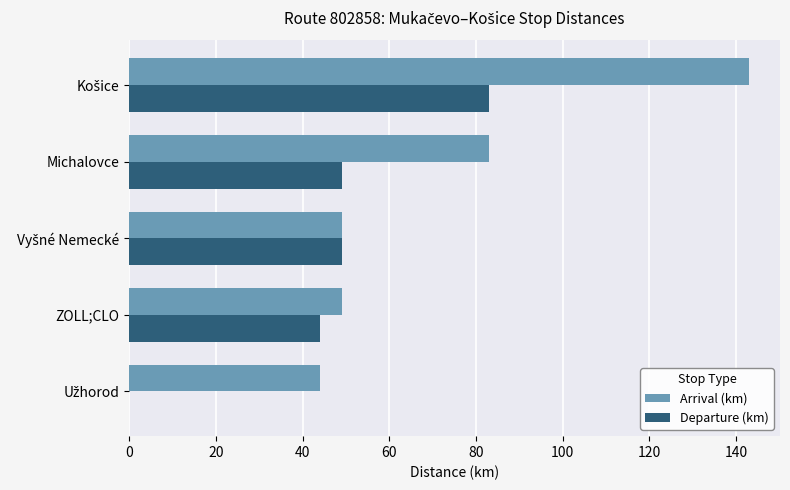

What is the highest value of the Arrival (km) series?

143